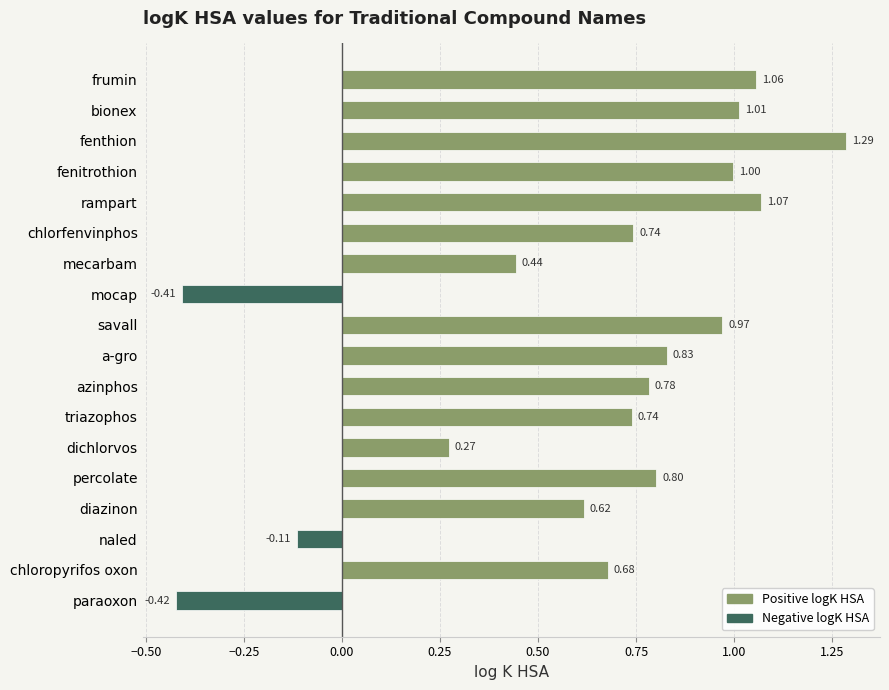

What is the sum of all Negative logK HSA values?

-0.9